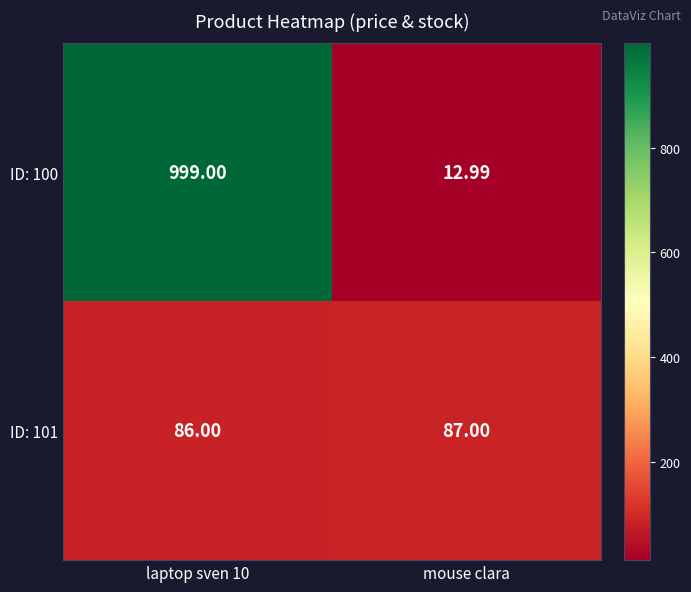

Which category has the highest value in the ID: 101 series?

mouse clara